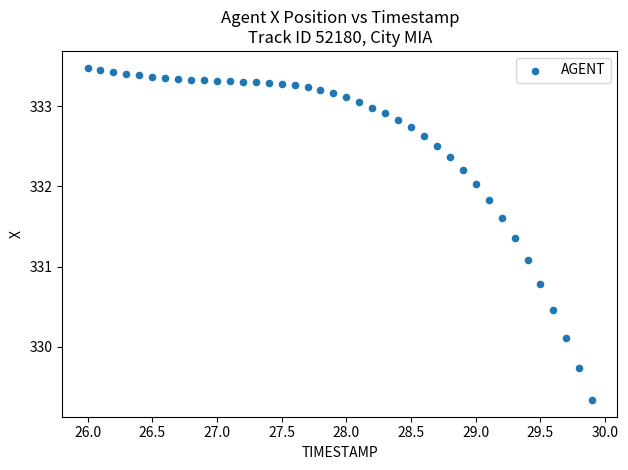

What is the range of X values (max minus min)?

3.9